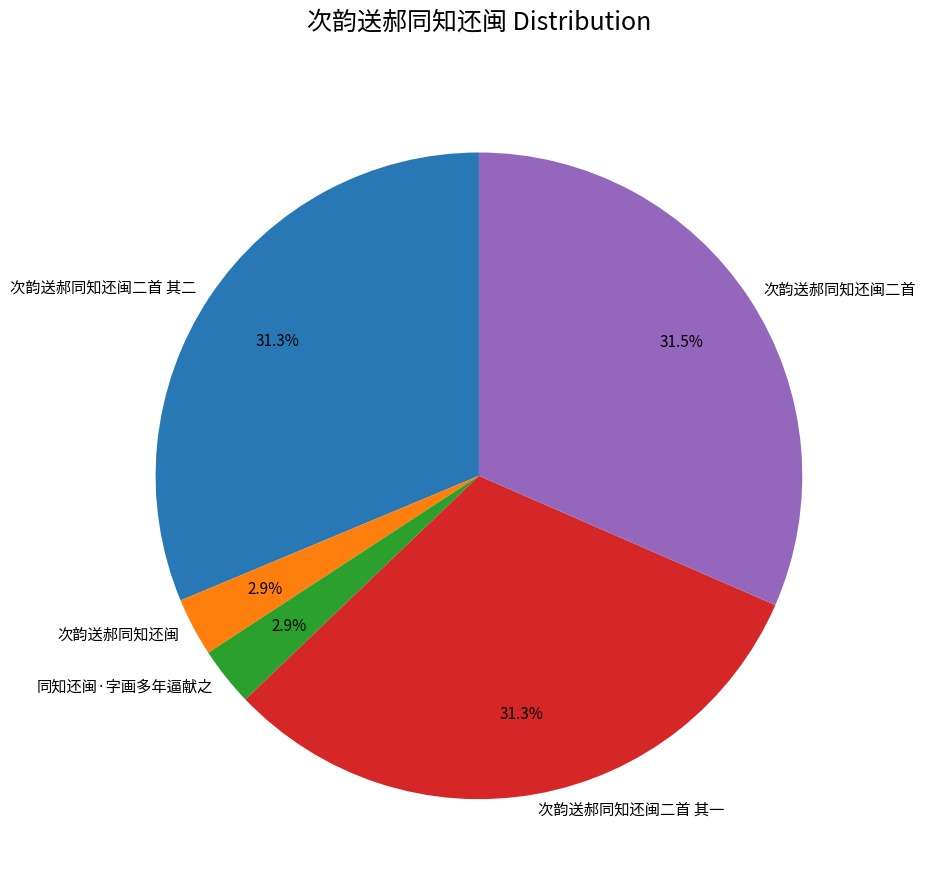

Does 同知还闽·字画多年逼献之 represent more than half of the total?

No